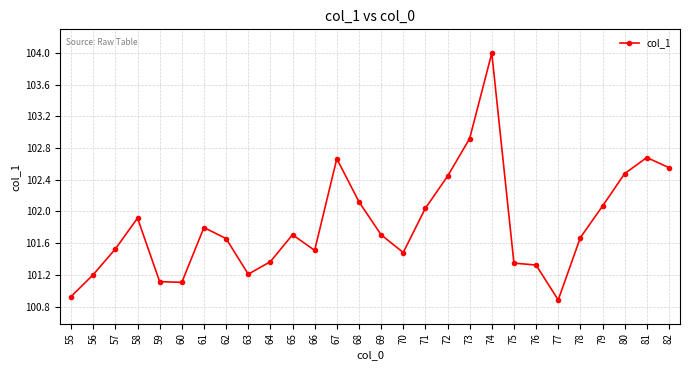

Between 59 and 77, which is larger?

59